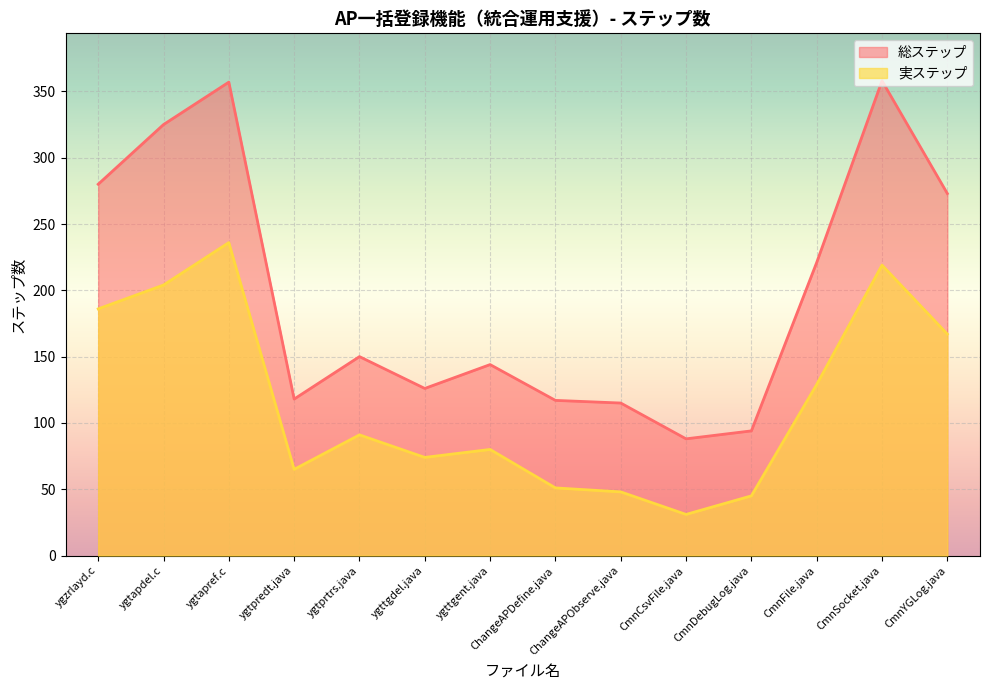

What is the smallest value displayed?

31